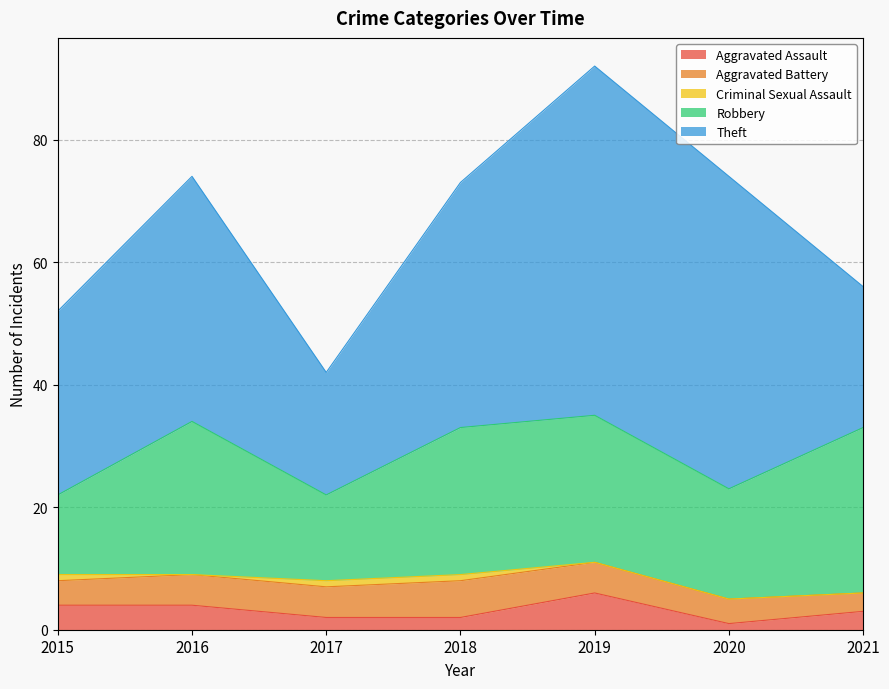

True or false: Theft has more than 2 interior local peaks.

False